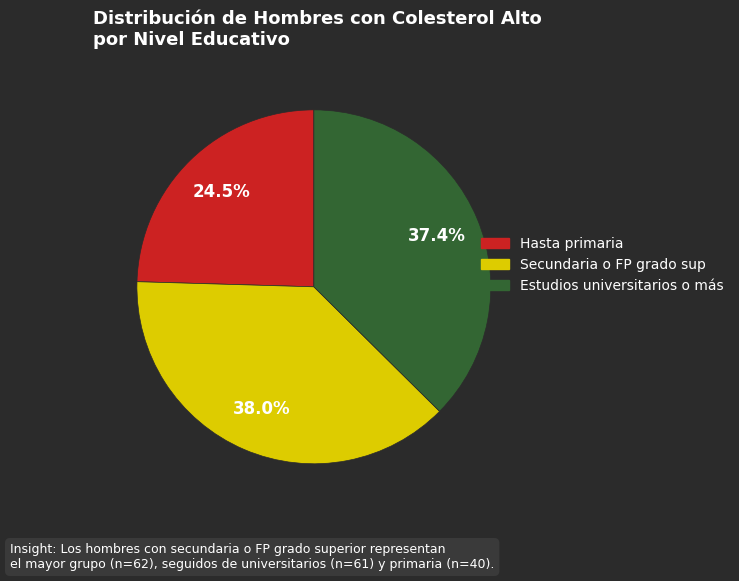

Is Estudios universitarios o más the majority of the pie?

No